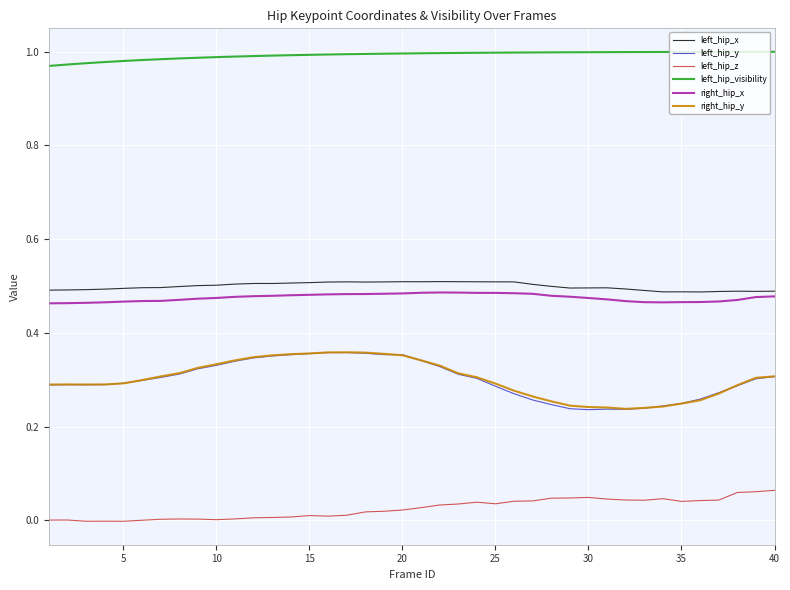

True or false: right_hip_y and right_hip_x cross at least once.

False